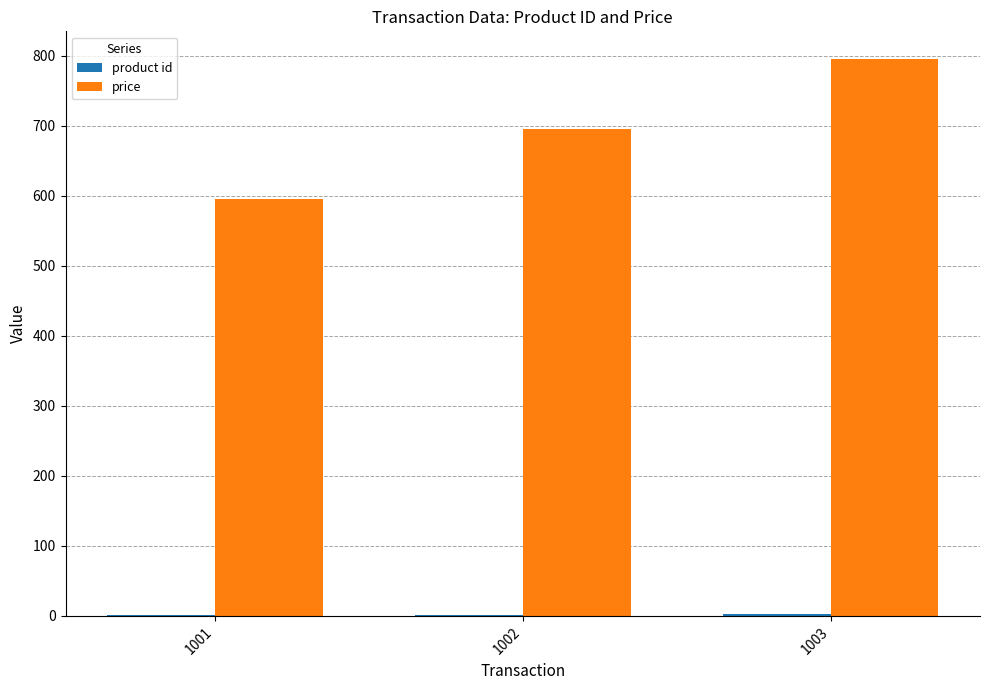

The price series shows 1398 at 1003. True or false?

False